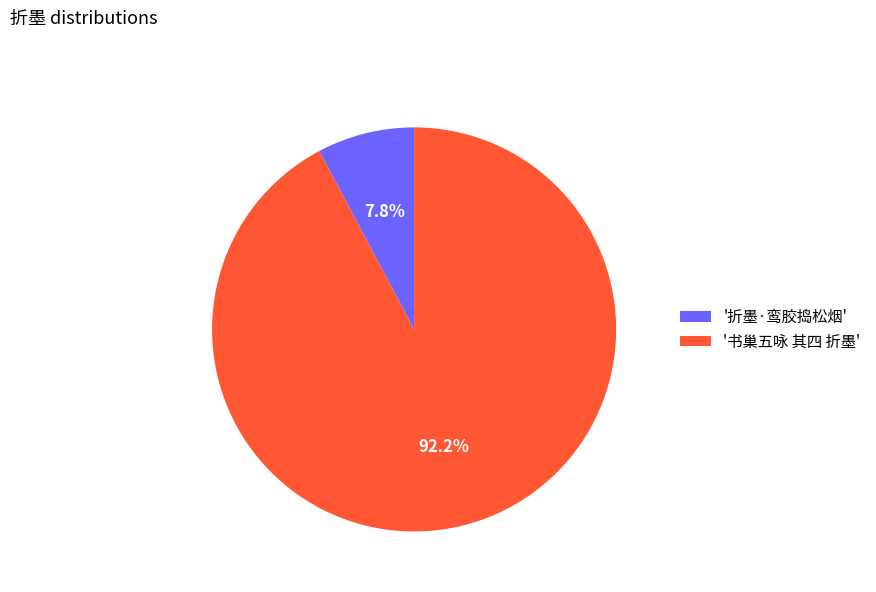

What is the majority slice?

'书巢五咏 其四 折墨'